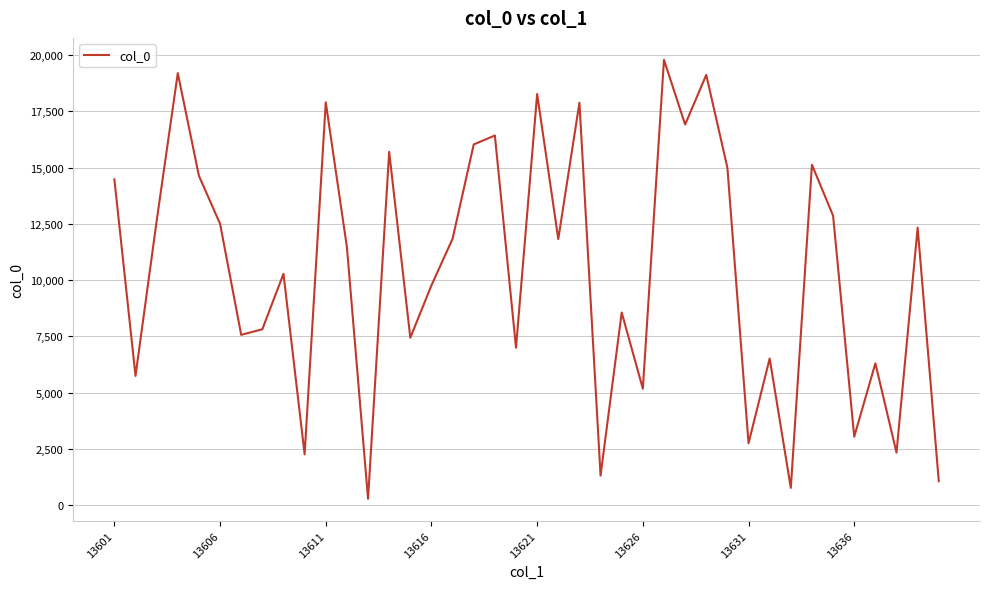

What is the greatest value displayed?

19786